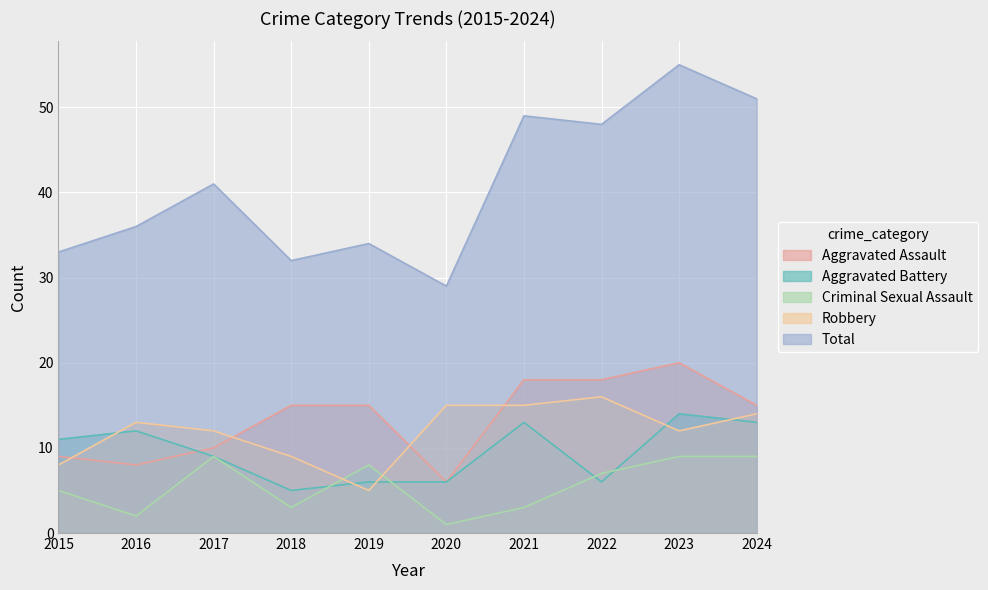

Which series ends up on top after the final intersection of Aggravated Assault and Robbery?

Aggravated Assault